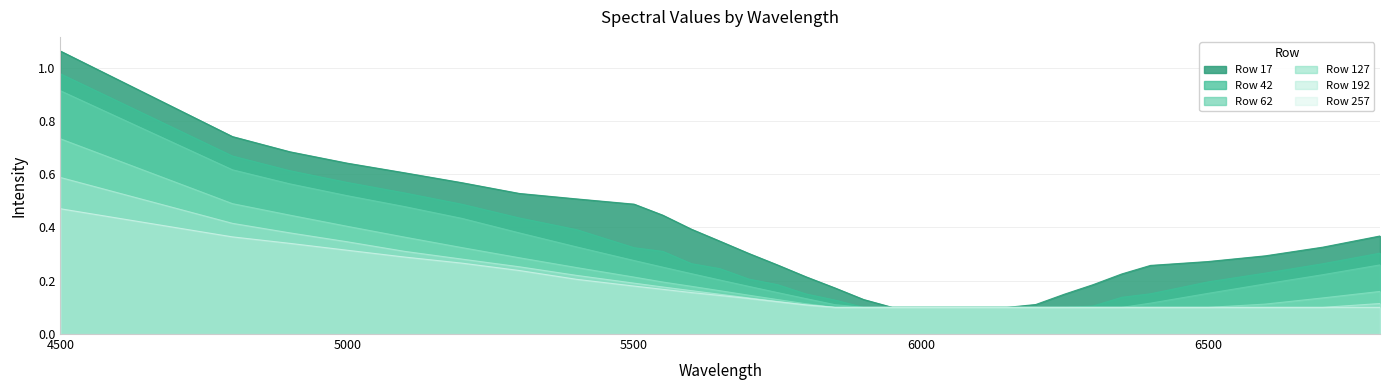

What is the difference between the 192 values at 5000 and 5200?

0.1